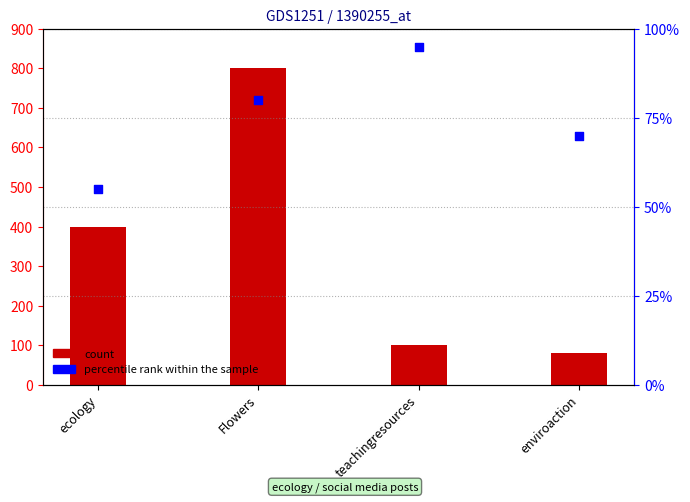

Which series contains the highest Y value?

Highest this month